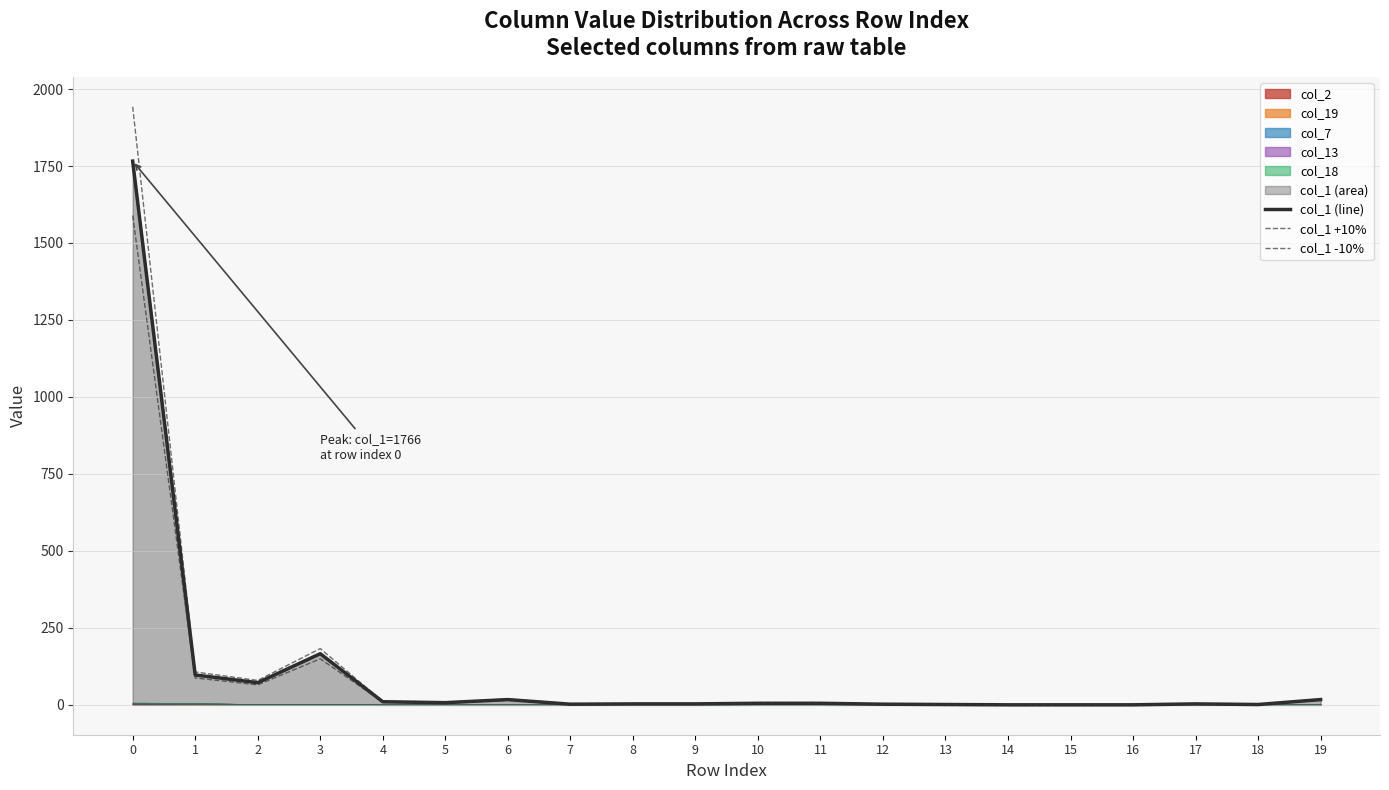

True or false: col_1 +10% and col_1 -10% cross at least once.

False